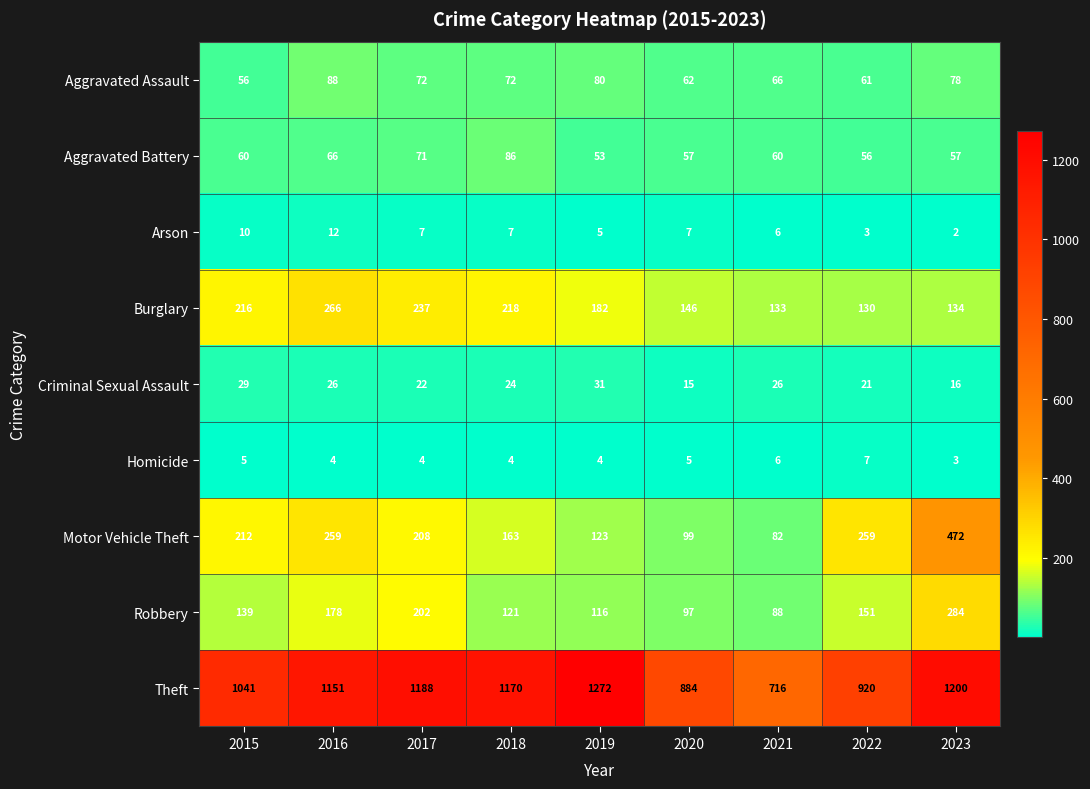

Rank the series at 2022 from highest to lowest value.

Theft, Motor Vehicle Theft, Robbery, Burglary, Aggravated Assault, Aggravated Battery, Criminal Sexual Assault, Homicide, Arson